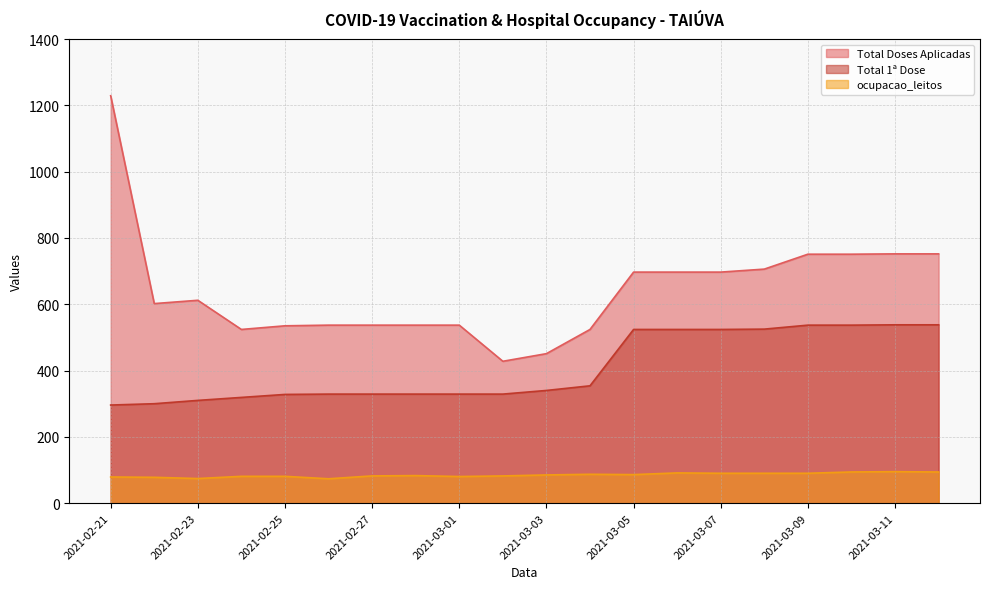

True or false: Total 1ª Dose and Total Doses Aplicadas intersect in this chart.

False